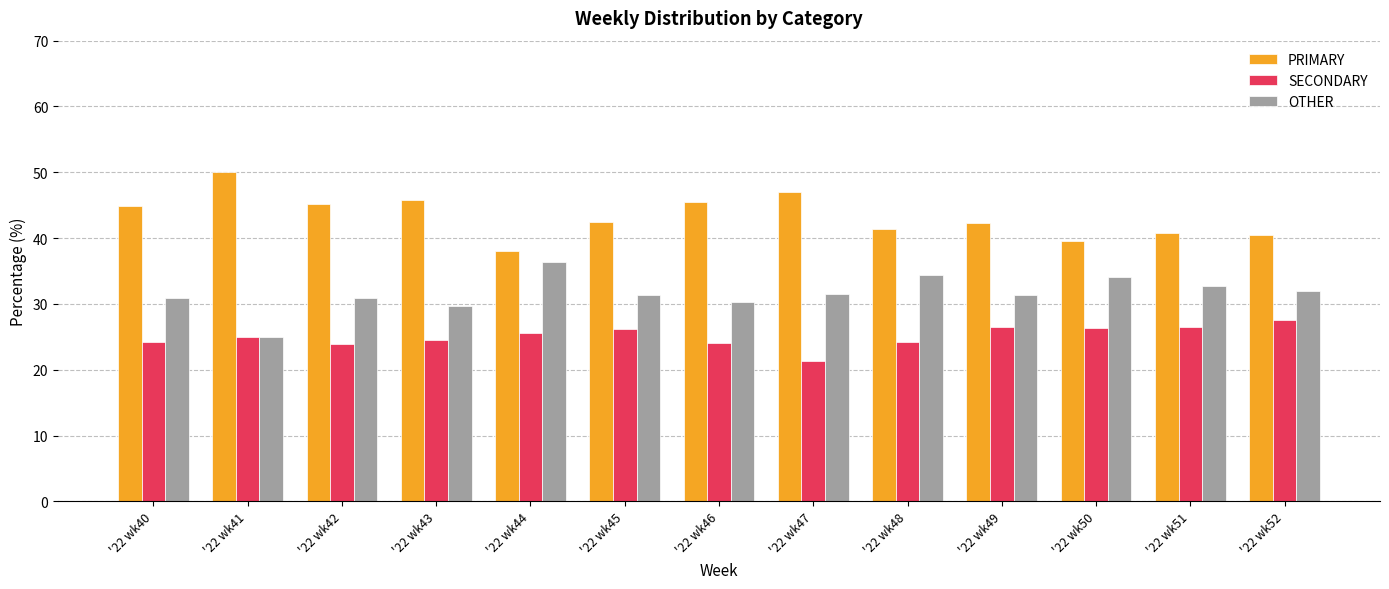

At how many categories does at least one series exceed 25?

13